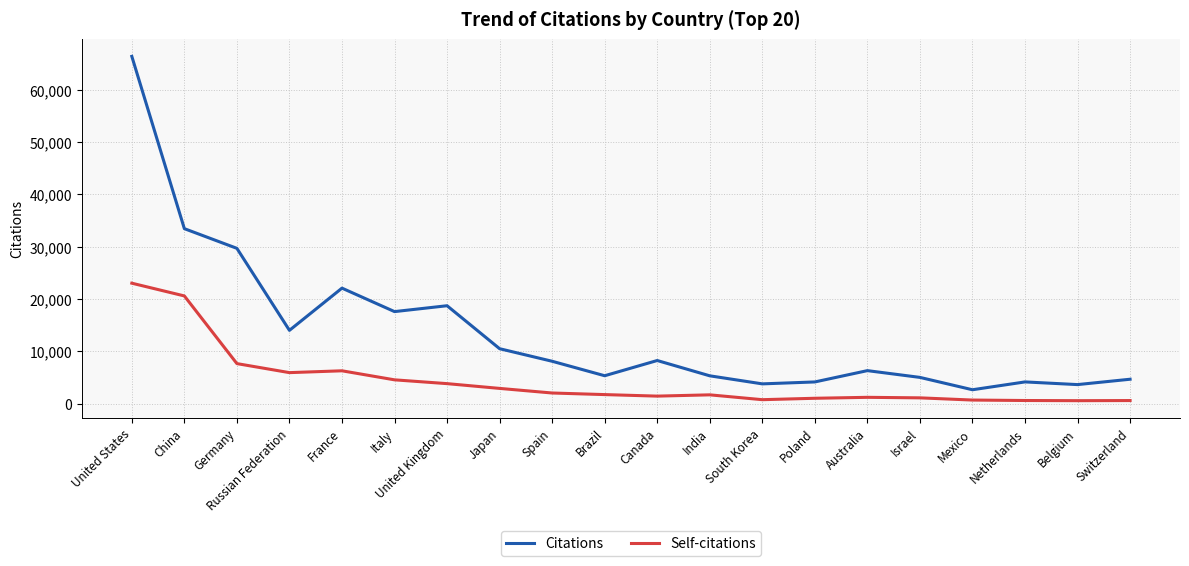

Where does the Citations series first go above 8102?

United States